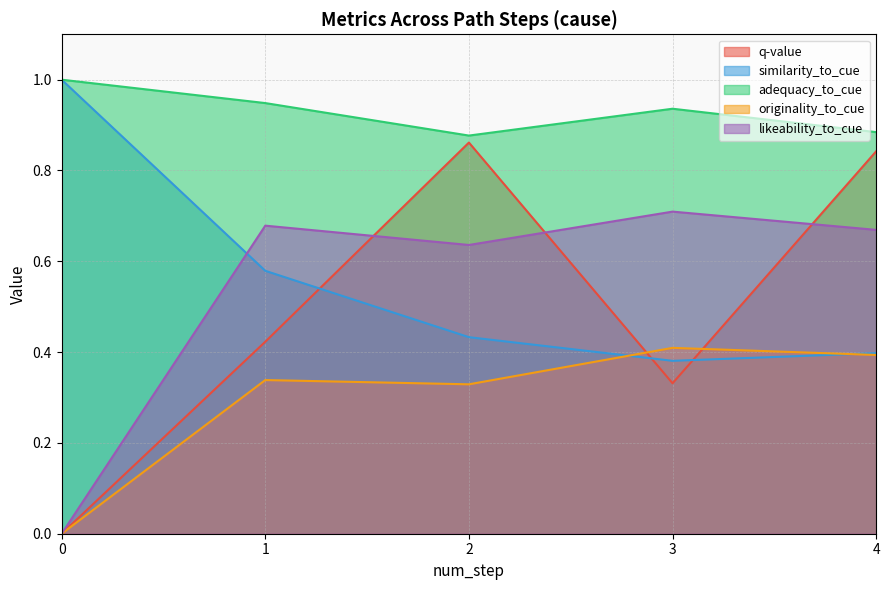

Reading left to right, transcribe all the data shown in this chart.

q-value: 0=0.0	1=0.4	2=0.9	3=0.3	4=0.8
similarity_to_cue: 0=1.0	1=0.6	2=0.4	3=0.4	4=0.4
adequacy_to_cue: 0=1.0	1=0.9	2=0.9	3=0.9	4=0.9
originality_to_cue: 0=0.0	1=0.3	2=0.3	3=0.4	4=0.4
likeability_to_cue: 0=0.0	1=0.7	2=0.6	3=0.7	4=0.7